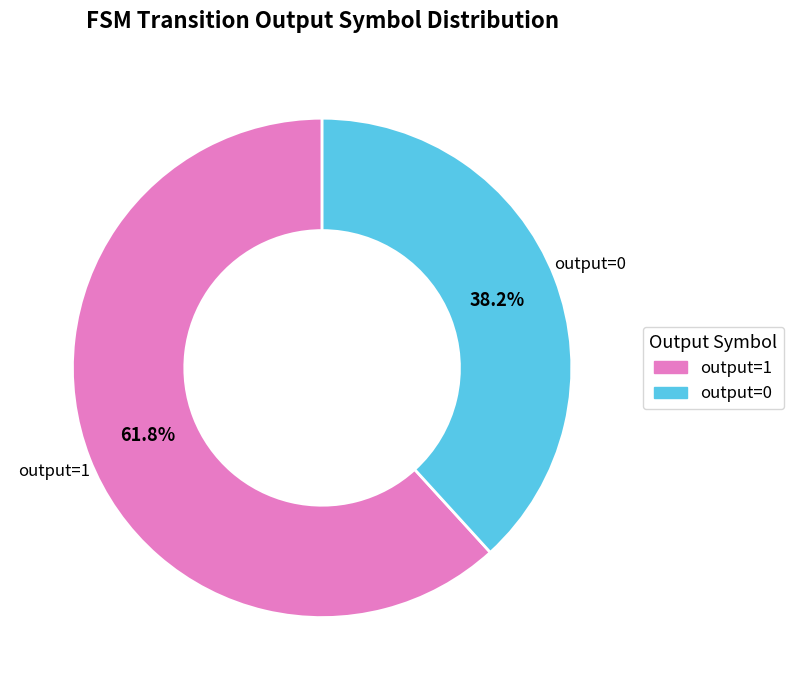

Approximately how many times larger is the value at output=0 compared to output=1?

0.6